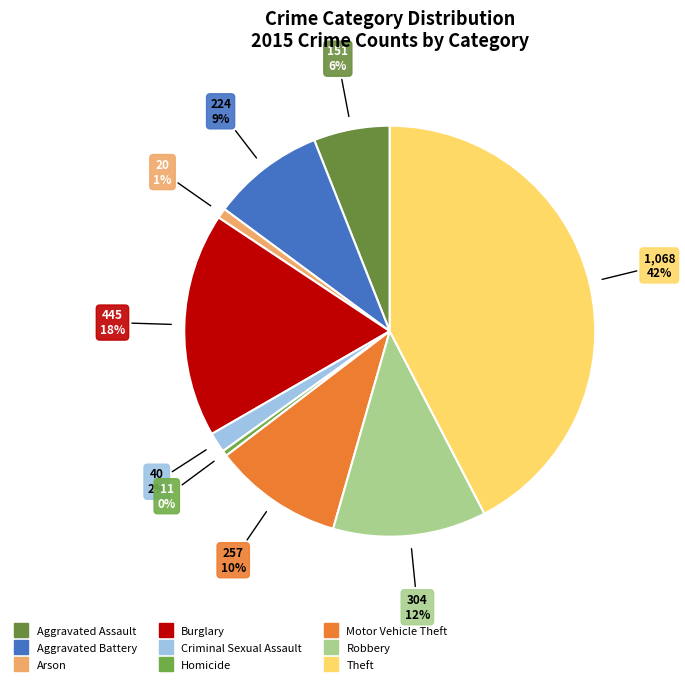

The Arson slice represents 11% of the pie. True or false?

False